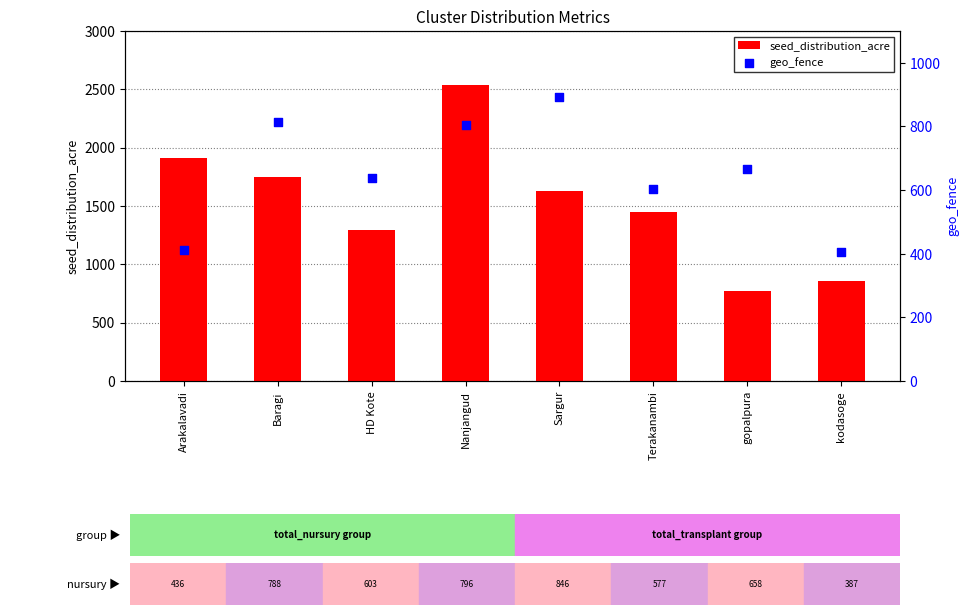

What are all the series names shown in the legend?

seed_distribution_acre, geo_fence